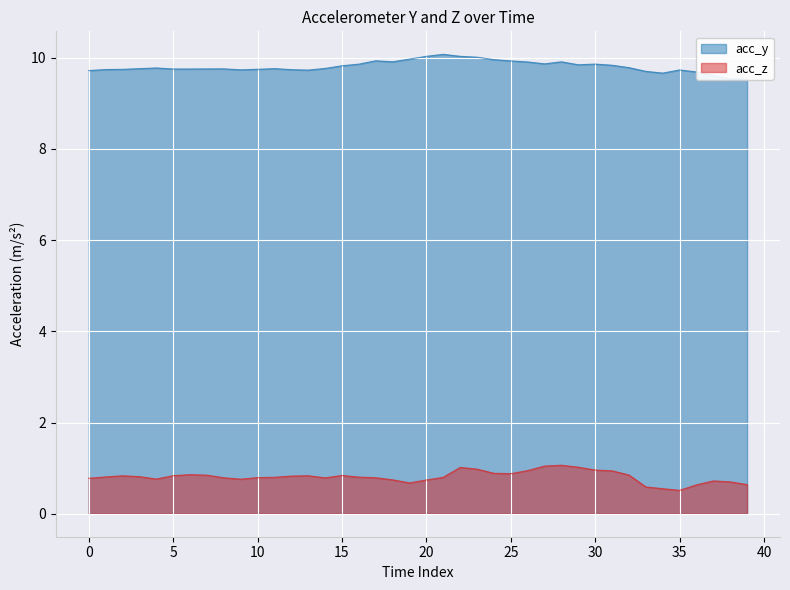

The value of acc_y at 22 is 10.0. True or false?

True